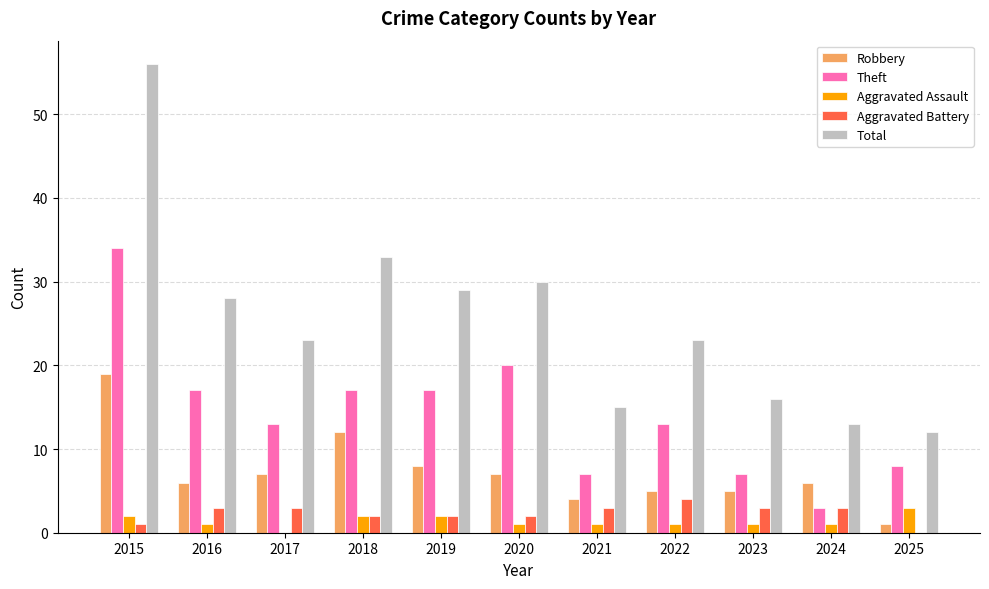

What is the maximum value shown in the chart?

56